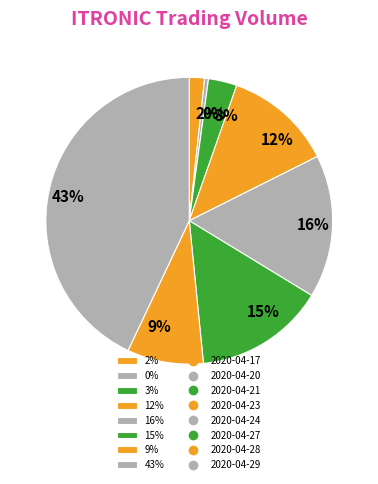

True or false: 3% accounts for 3% of the total.

True